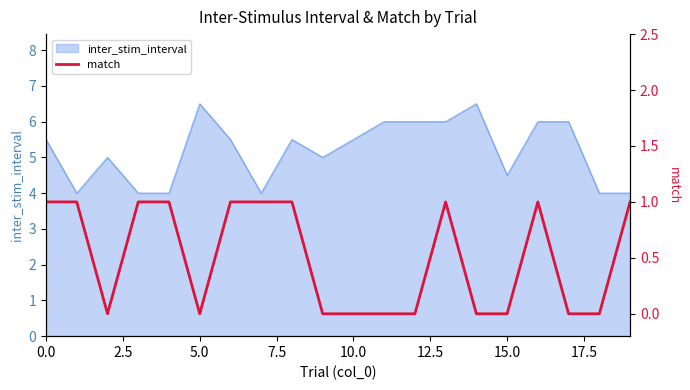

The value at 0.0 is 2. True or false?

False